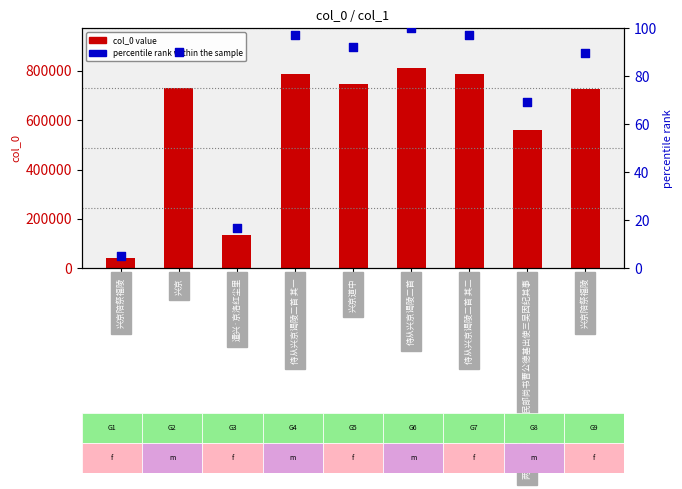

What are all the series names shown in the legend?

col_0 value, percentile rank within the sample